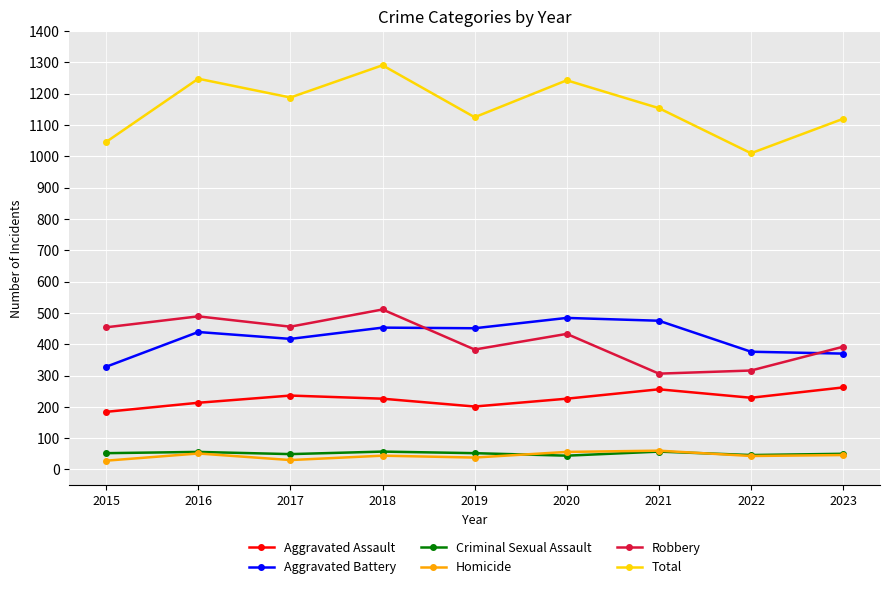

What is the difference between the highest and lowest values at 2017?

1158